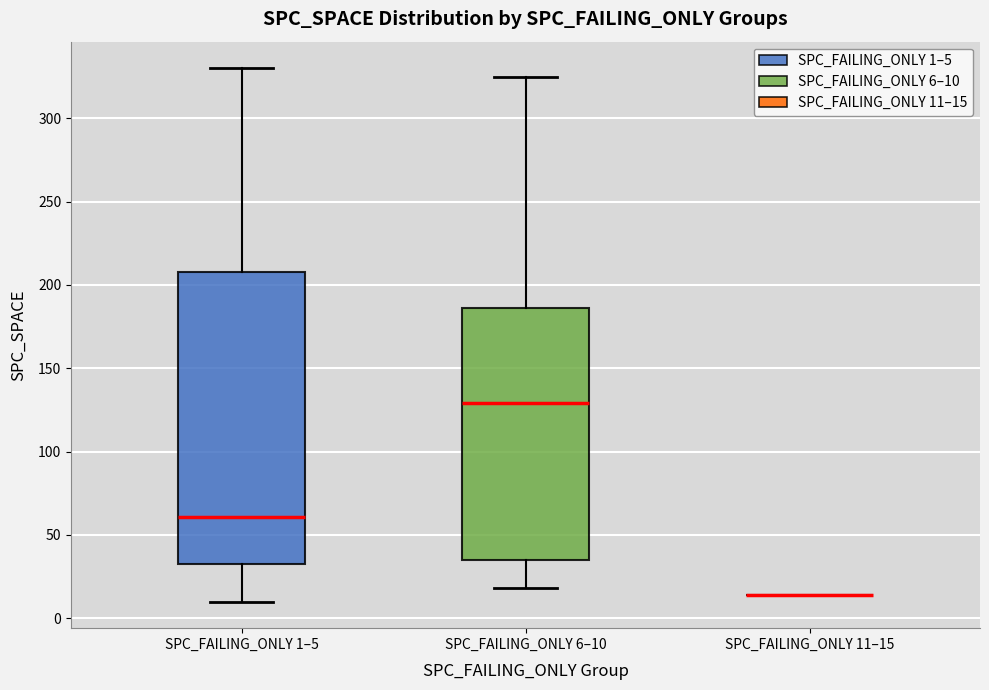

Reading left to right, read every box against the y-axis: the position of its median line, the range the box covers, and the ends of its whiskers. The values are not printed on the chart, so give them approximately, as read against the axis.

SPC_FAILING_ONLY 1–5: median 60, box 35 to 210, whiskers 10 to 330
SPC_FAILING_ONLY 6–10: median 130, box 35 to 185, whiskers 20 to 325
SPC_FAILING_ONLY 11–15: box collapsed to a line at 15, whiskers 15 to 15